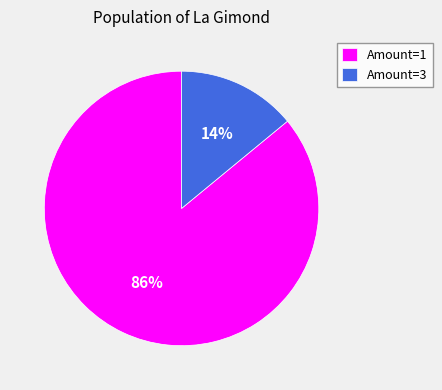

Is there any slice that represents more than half of the pie?

Yes